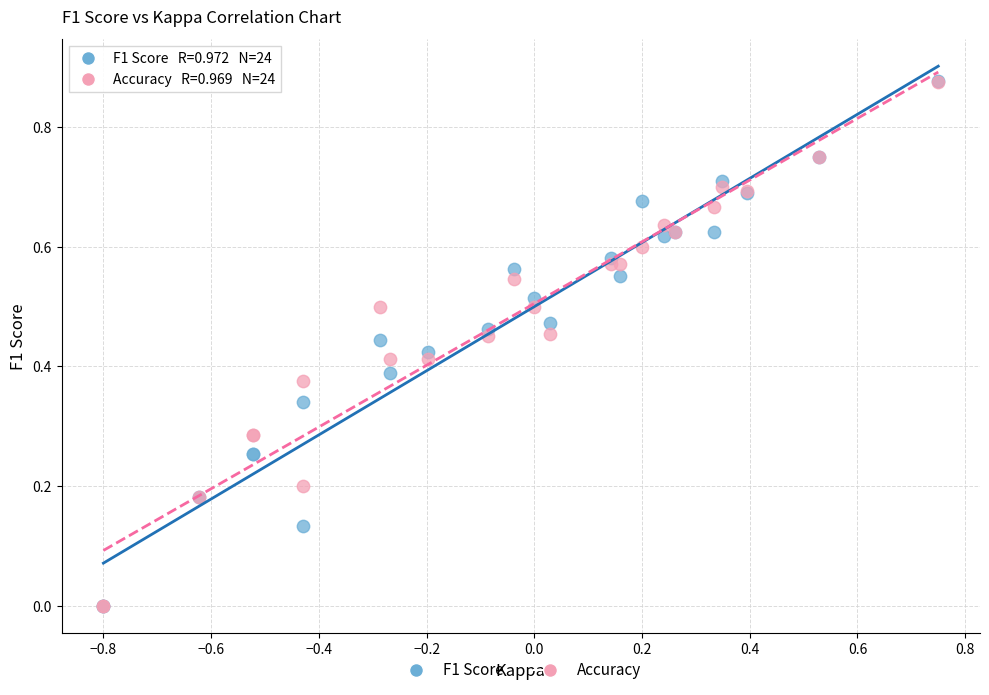

What are all the series names shown in the legend?

F1 Score, Accuracy